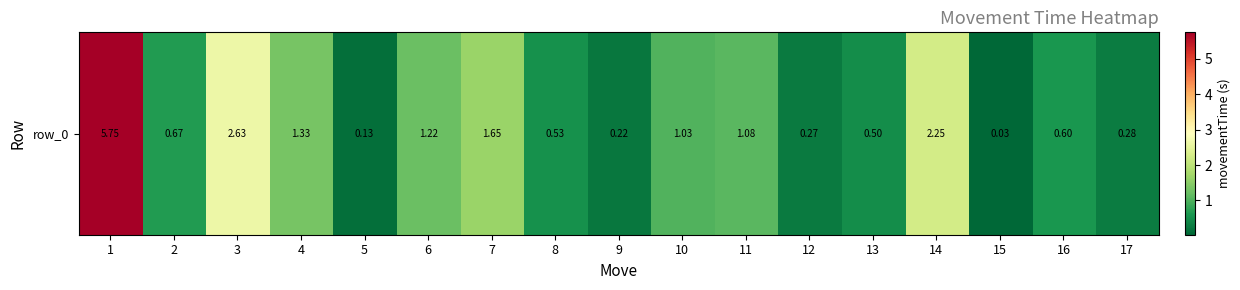

Reading left to right, what are all the values shown in this chart?

5.7	0.7	2.6	1.3	0.1	1.2	1.6	0.5	0.2	1.0	1.1	0.3	0.5	2.3	0.0	0.6	0.3